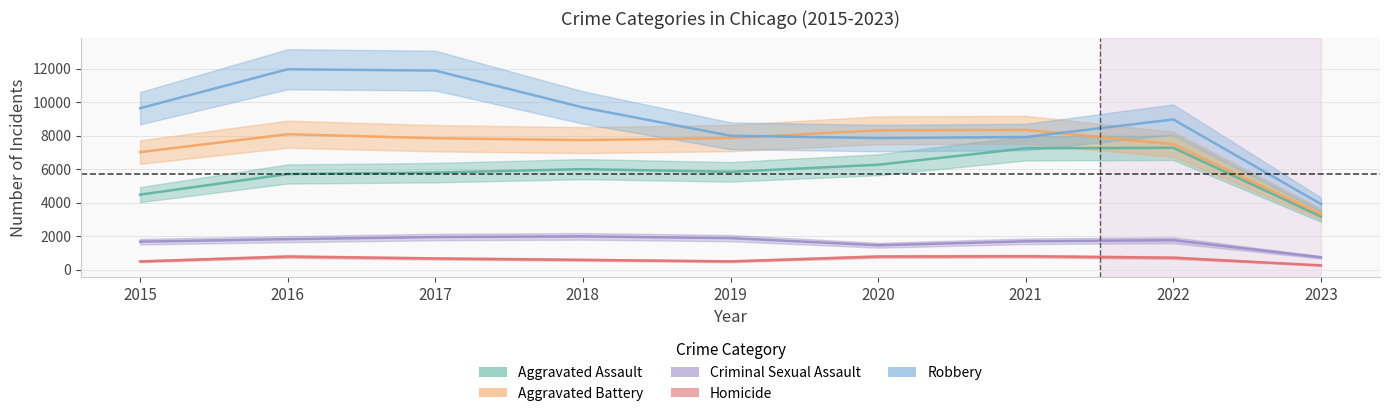

Between 2018 and 2019, which series saw the biggest shift?

Robbery